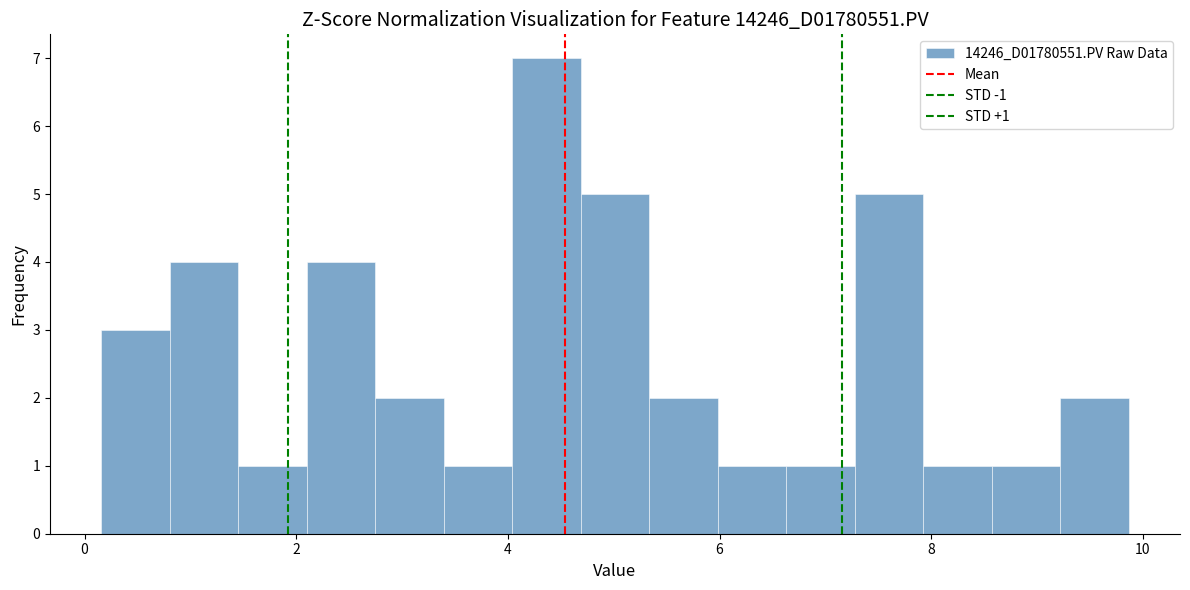

Around what value on the x-axis is the tallest bar? Give the approximate position of its centre, as read against the axis.

4.4